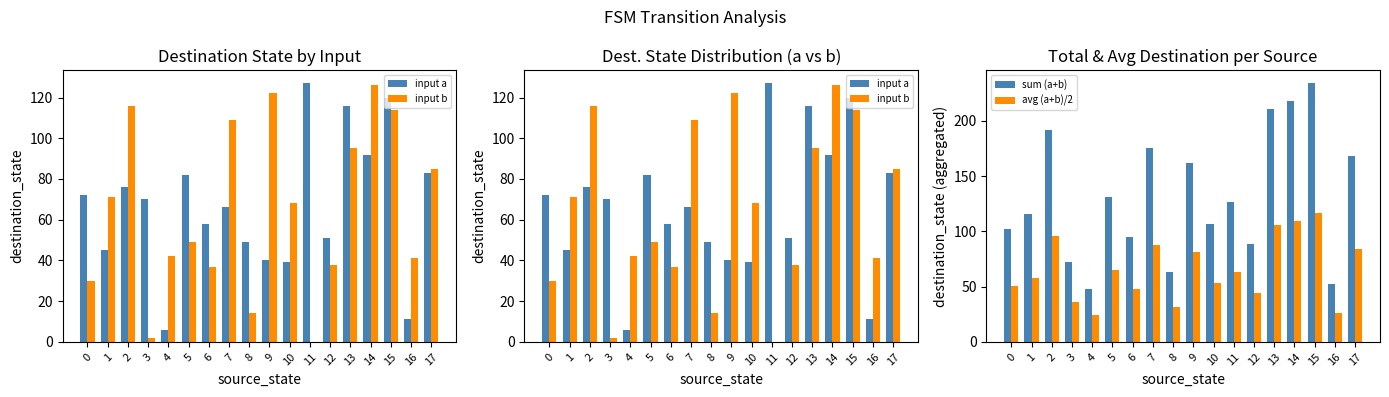

What is the difference between the maximum and second lowest values in the input a series?

116.0